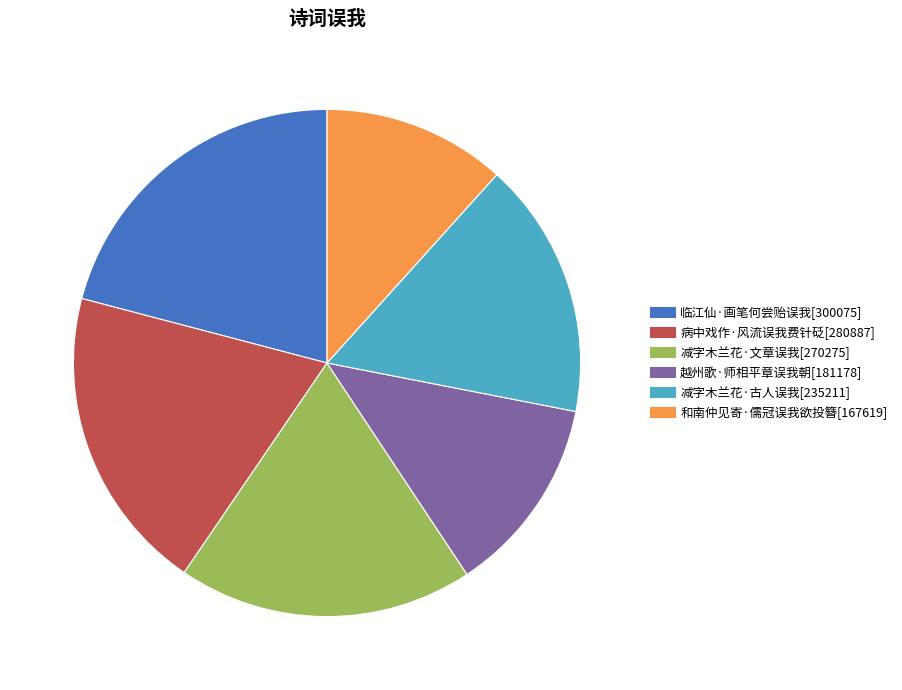

True or false: 减字木兰花·文章误我 accounts for 19% of the total.

True